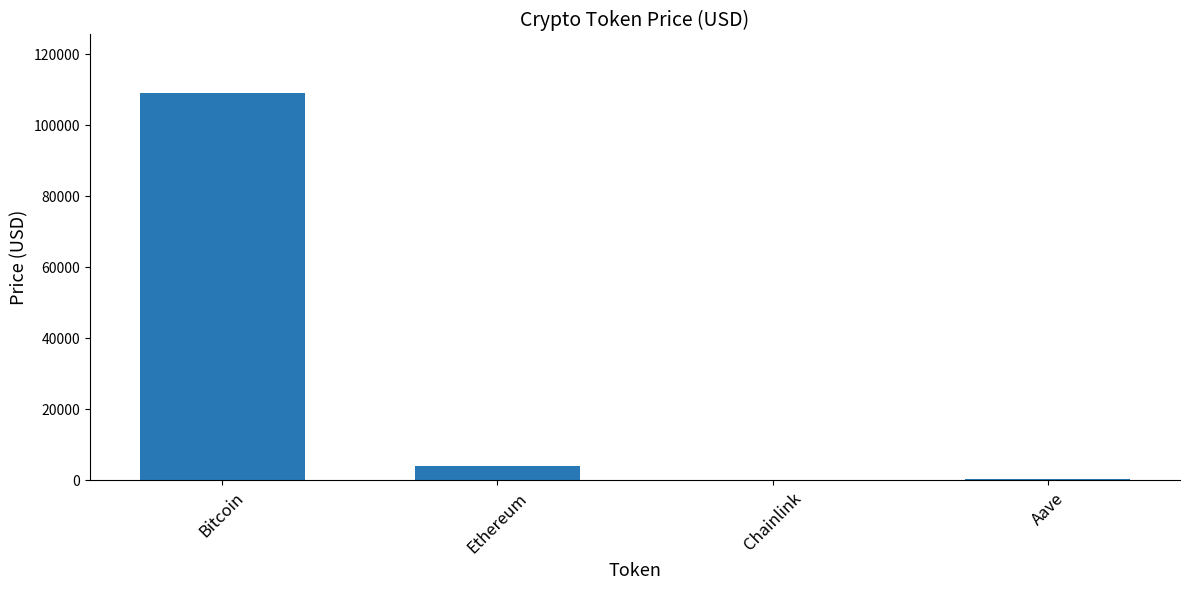

How many categories are shown in the chart?

4